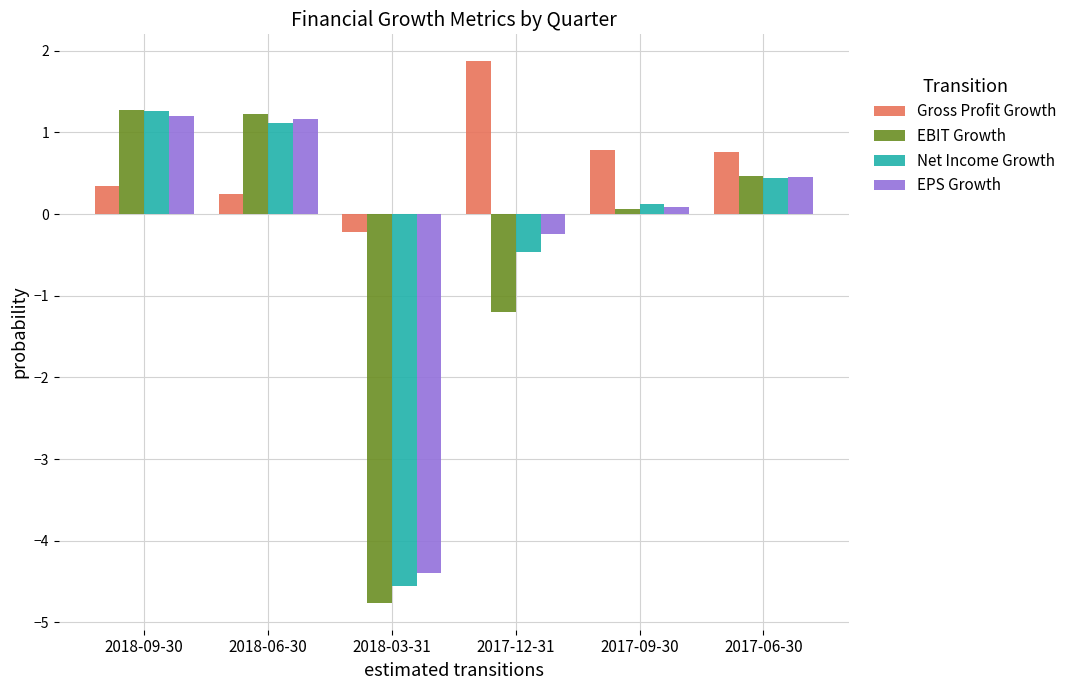

How many positive values does the EBIT Growth series have?

4